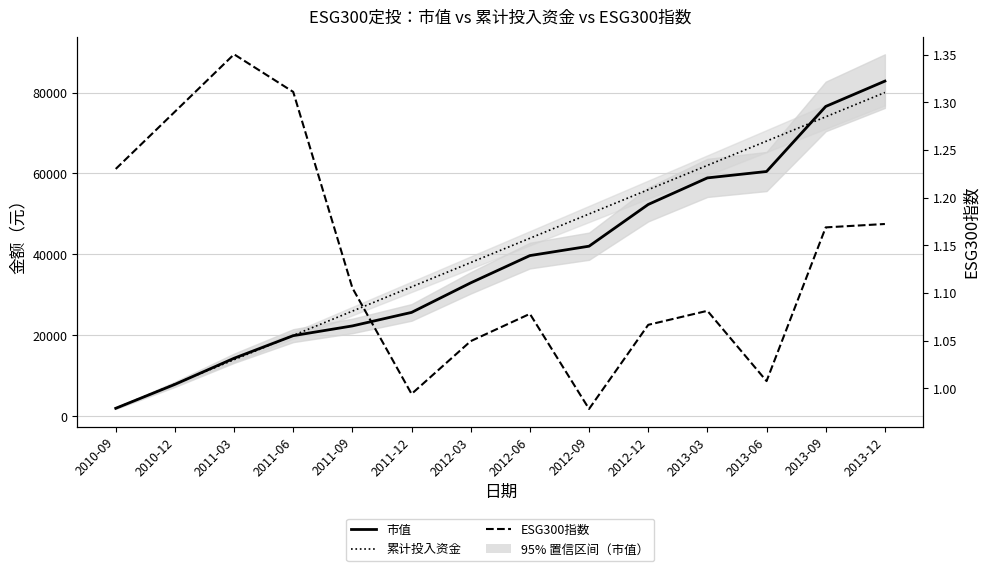

What is the label of the 10th point from the left?

2012-12